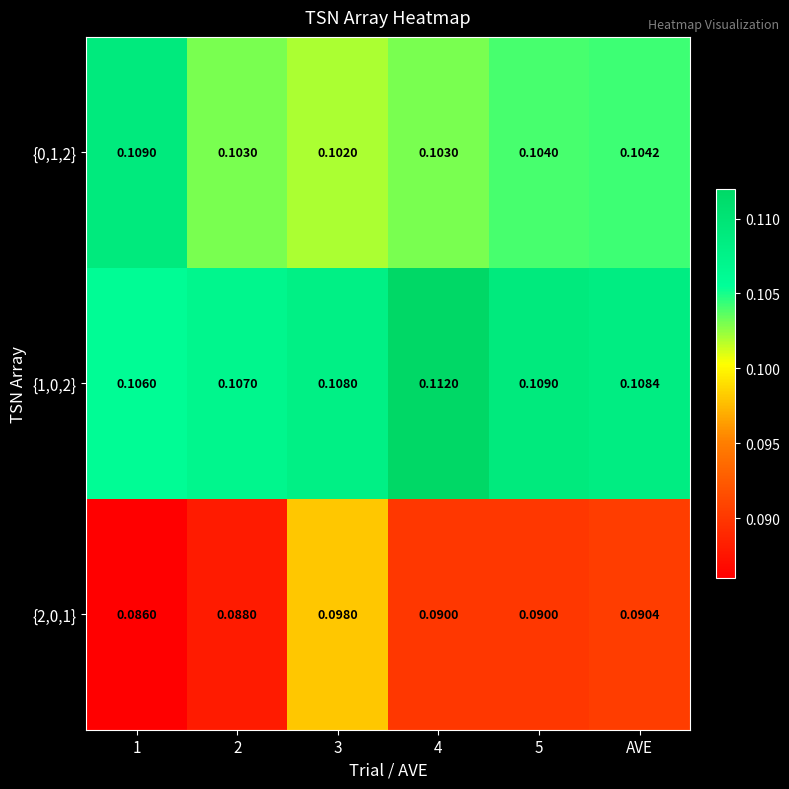

Count the number of data series in this chart.

3